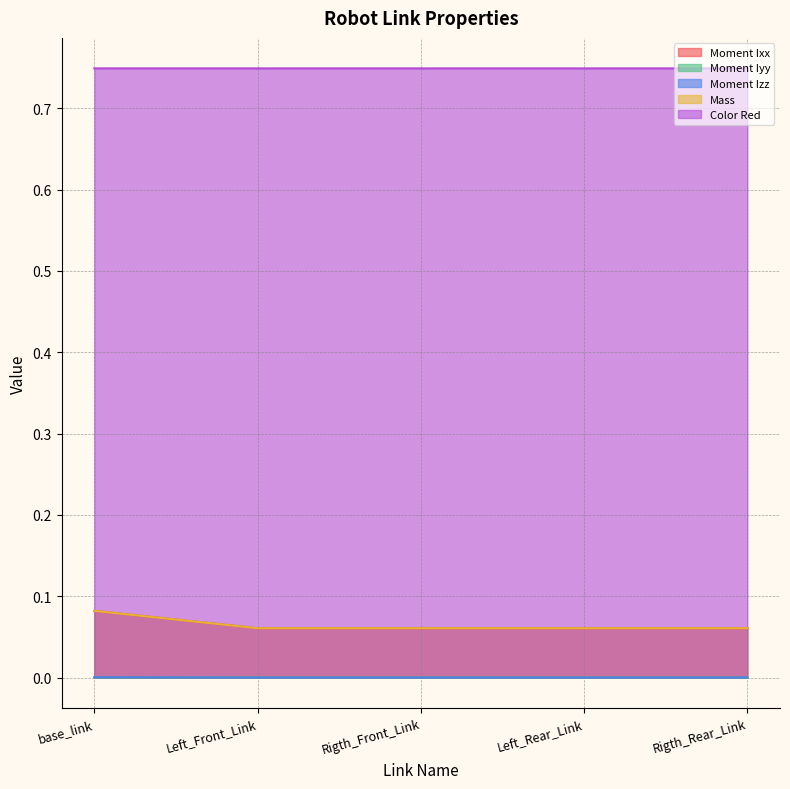

How many lines are shown in the chart?

5